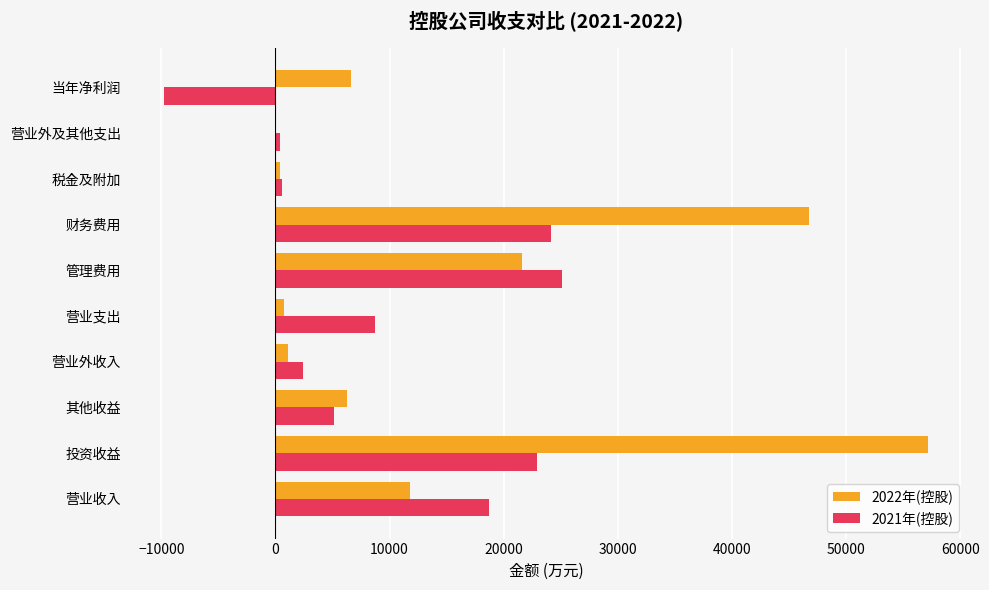

Which label corresponds to the largest value in the chart?

投资收益